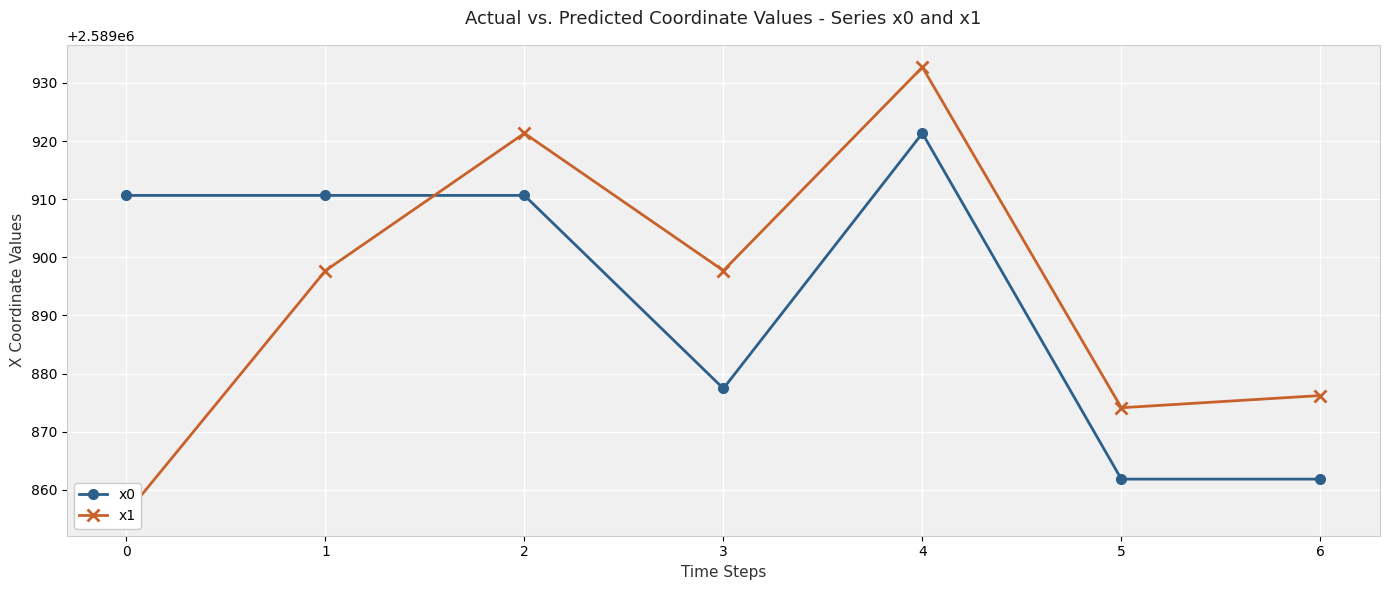

What is the maximum value for x0?

2589921.3